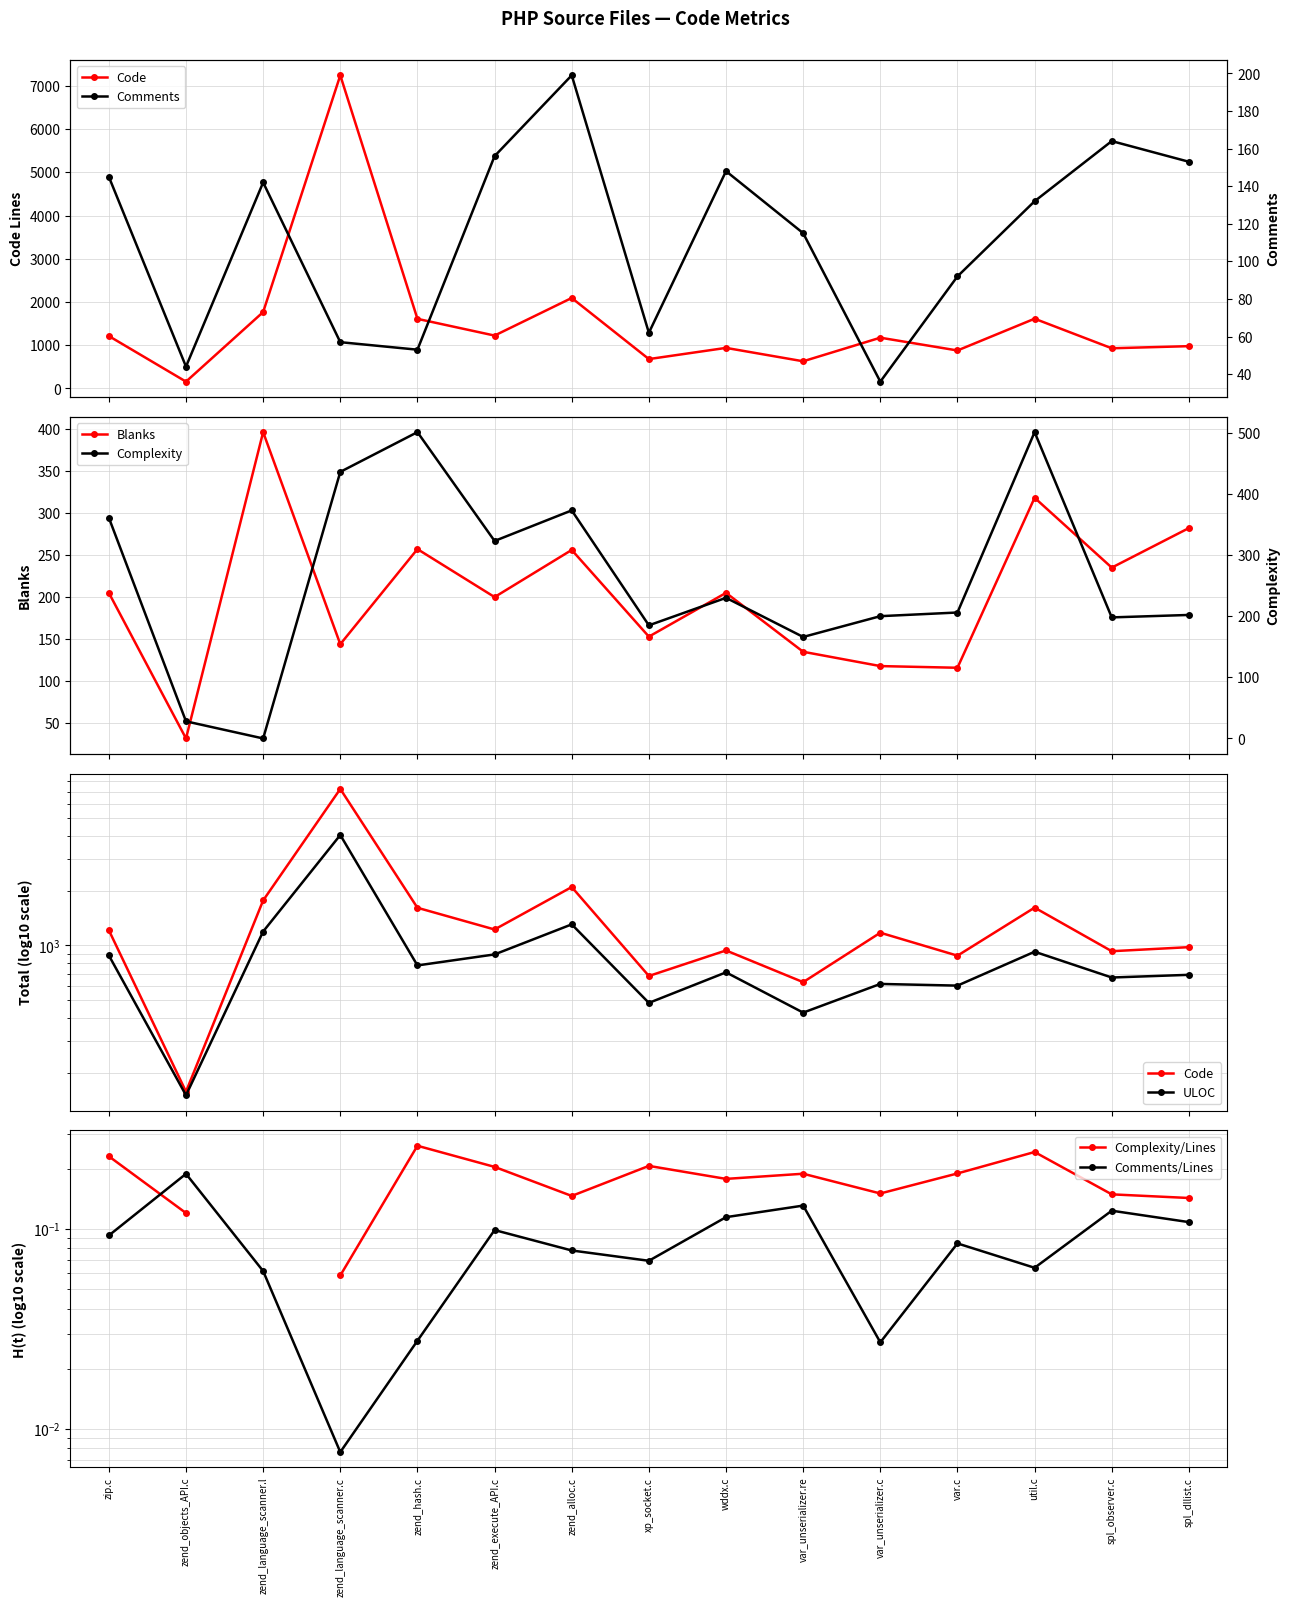

What is the difference between the Code values at zend_objects_API.c and wddx.c?

781